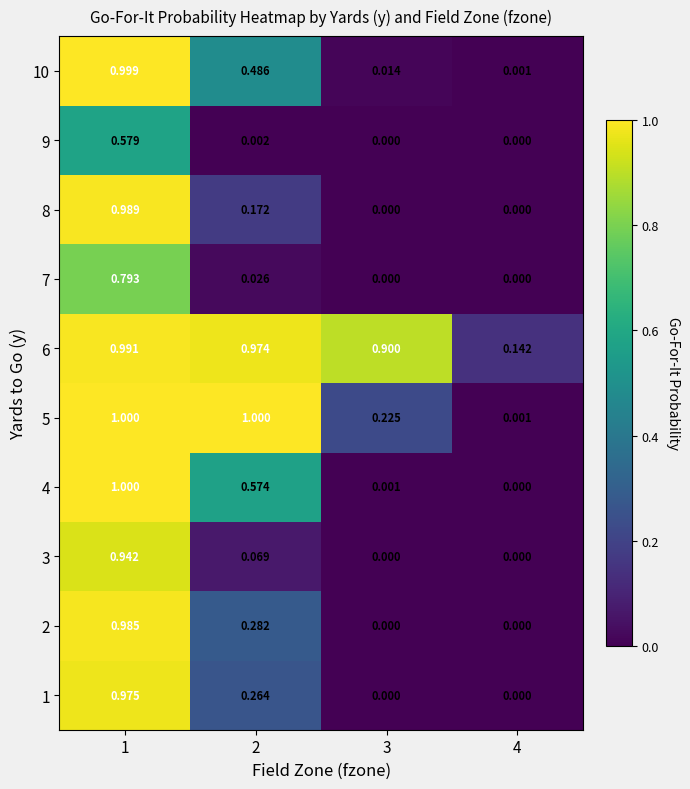

Which series has the largest total across all categories?

6